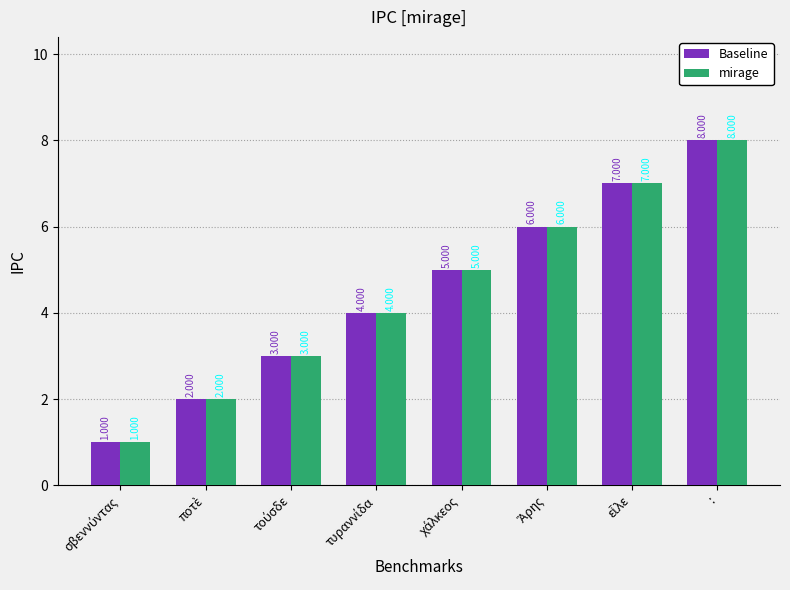

What is the difference between the second highest and minimum values in the mirage series?

6